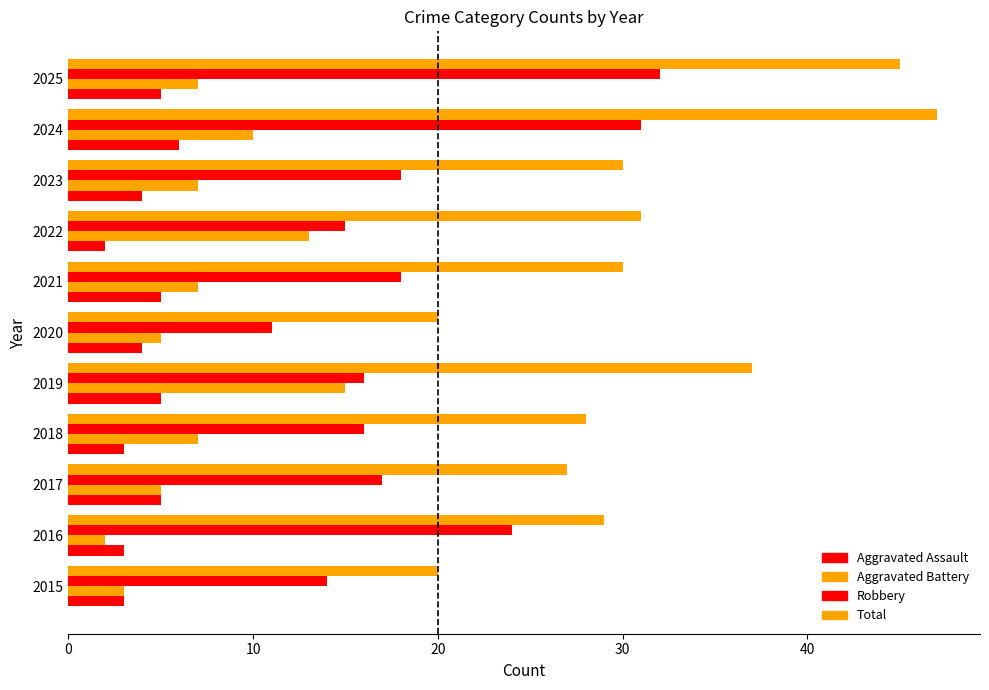

What is the maximum value shown in the chart?

47